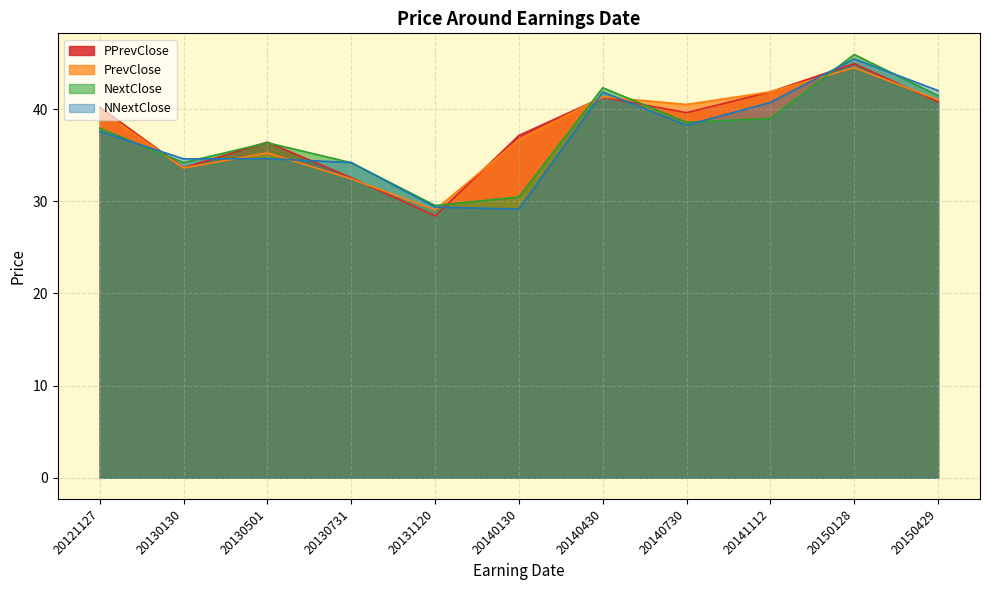

At 20150429, list the series in order from smallest to largest.

PPrevClose, PrevClose, NextClose, NNextClose